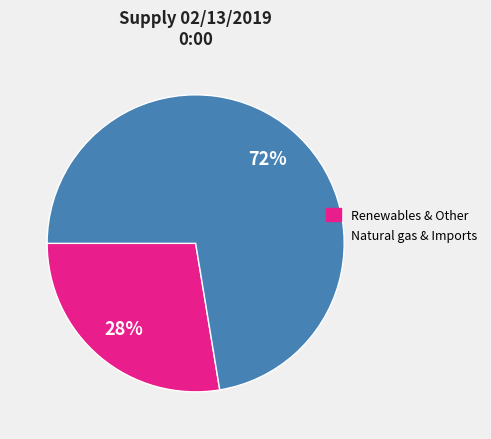

Do Renewables & Other and Natural gas & Imports together represent more than half of the pie?

Yes